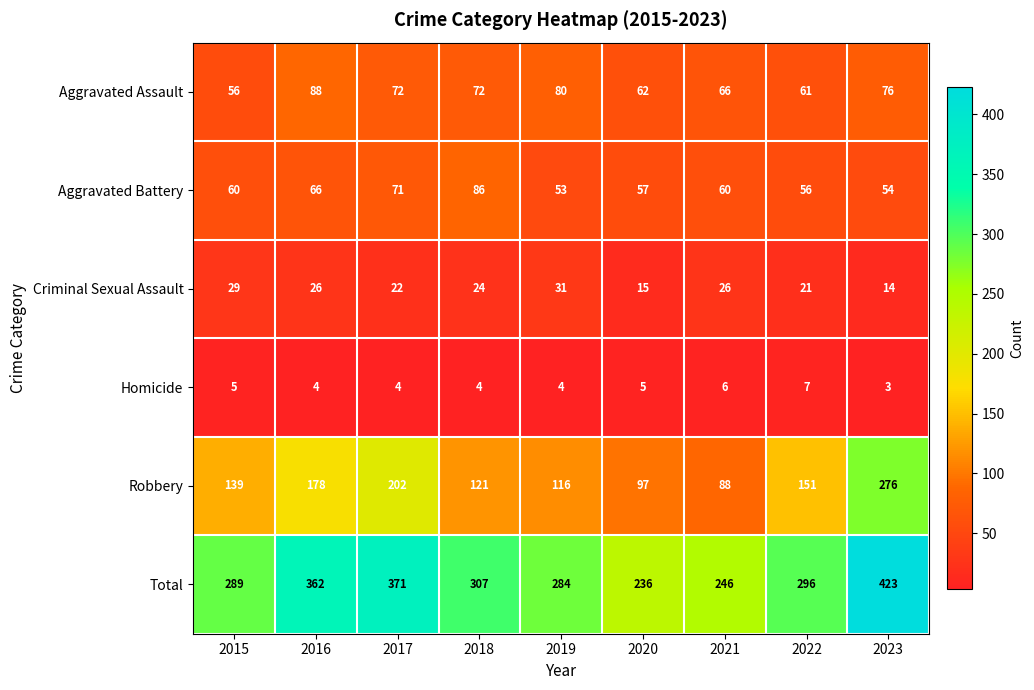

List the series in order of their peak value, highest first.

Total, Robbery, Aggravated Assault, Aggravated Battery, Criminal Sexual Assault, Homicide